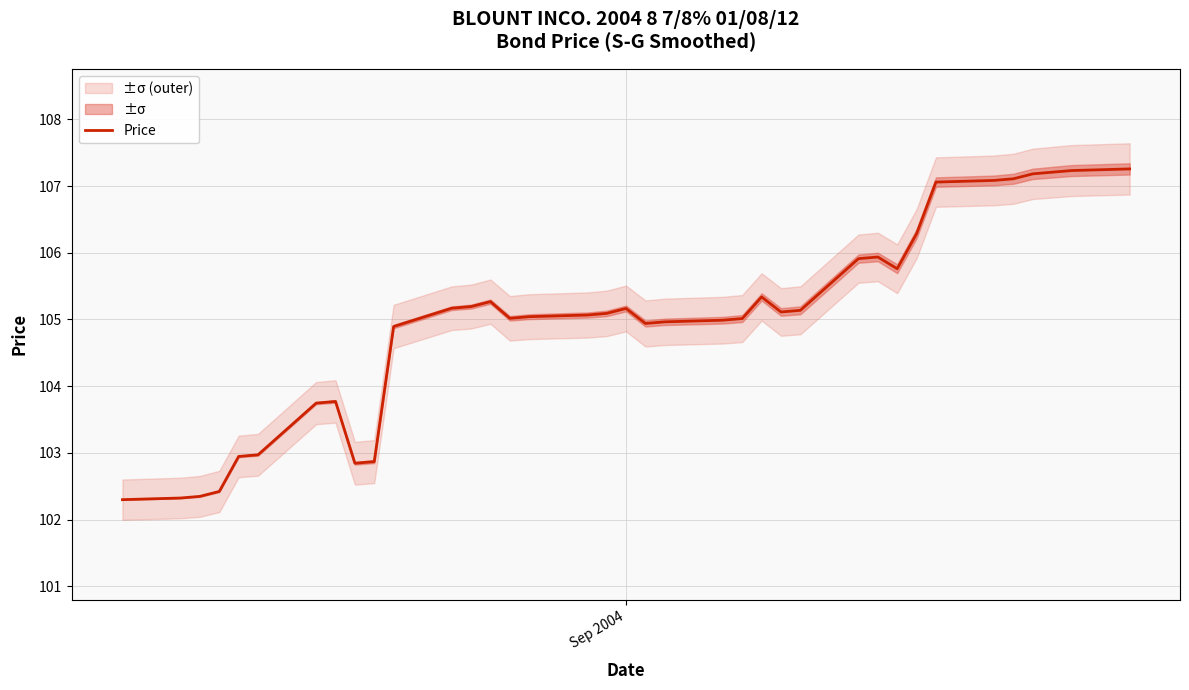

What is the minimum value for Price?

102.3